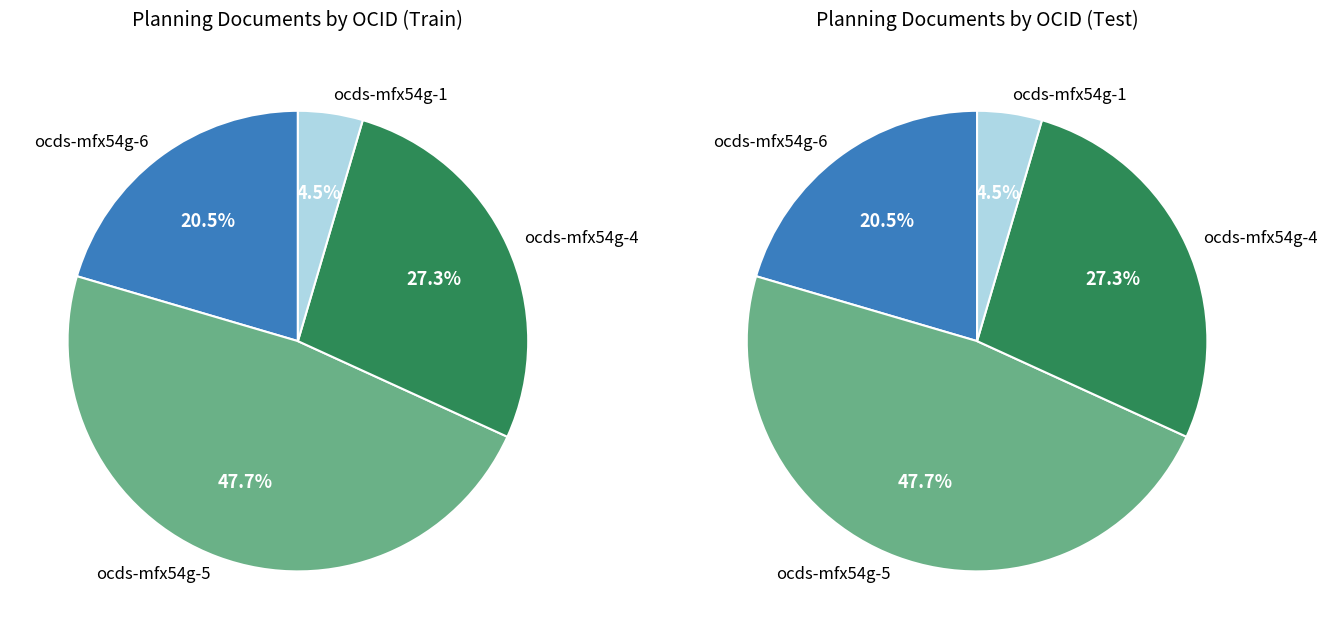

Is there a majority slice in this chart?

No